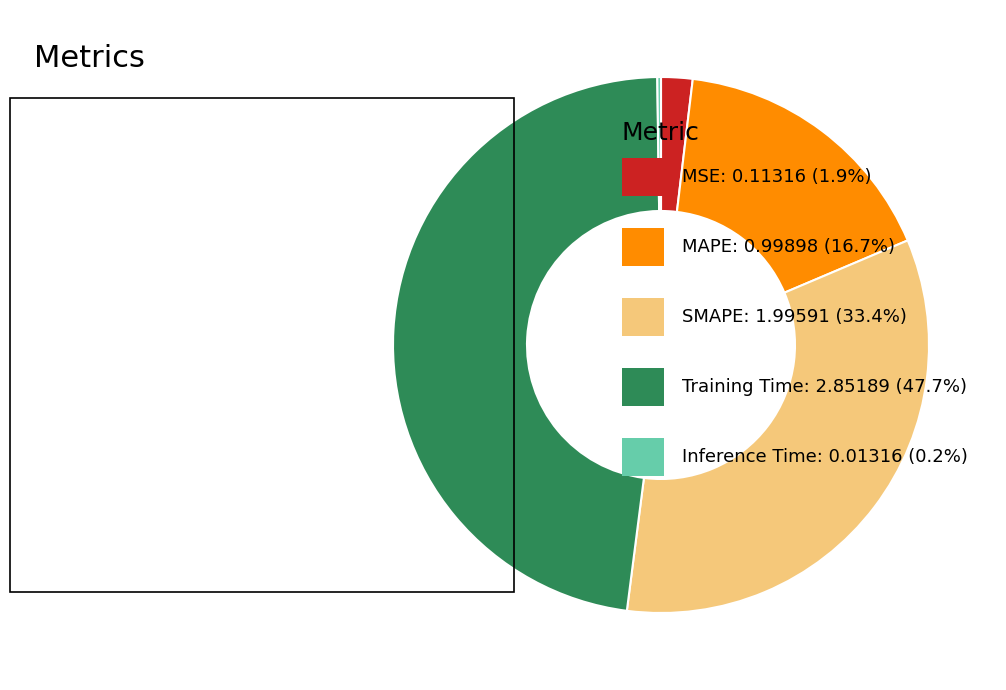

Does any single category account for the majority?

No